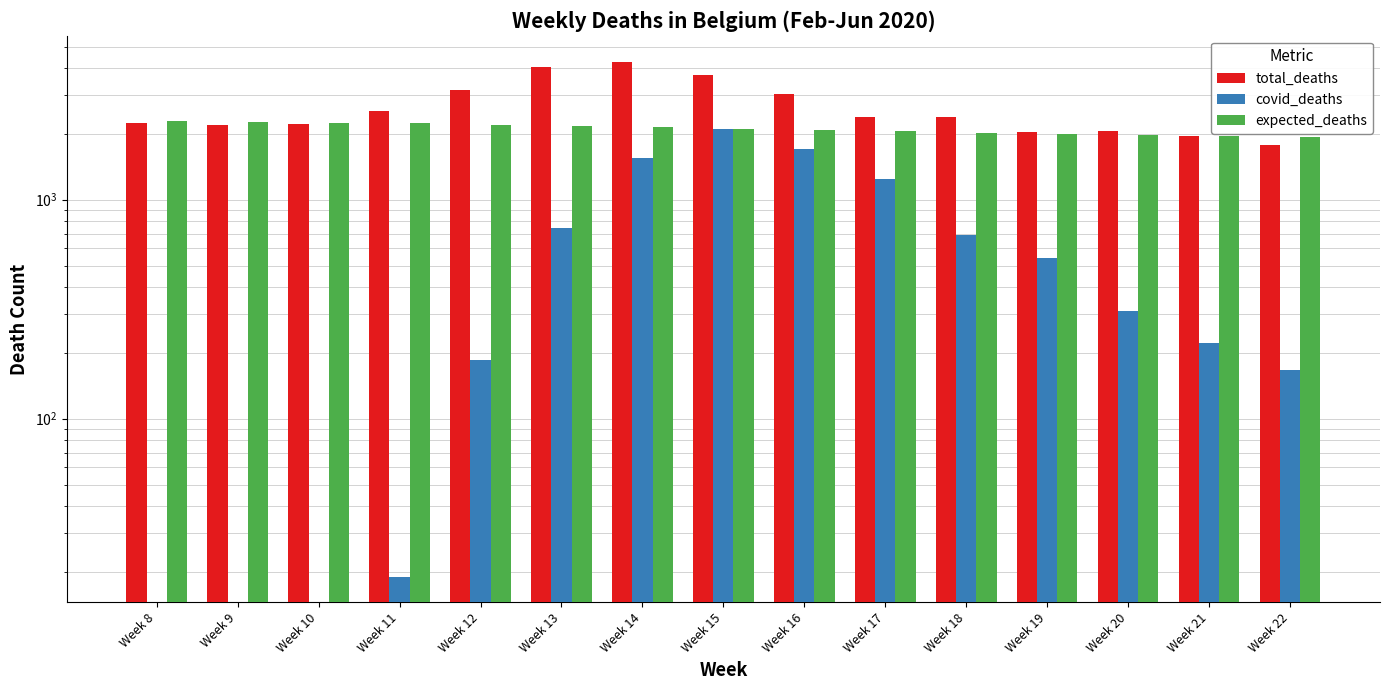

Reading left to right, list all the values displayed in this chart.

total_deaths: Week 8=2233	Week 9=2201	Week 10=2227	Week 11=2549	Week 12=3187	Week 13=4024	Week 14=4278	Week 15=3706	Week 16=3028	Week 17=2375	Week 18=2382	Week 19=2042	Week 20=2067	Week 21=1962	Week 22=1780
covid_deaths: Week 8=0	Week 9=0	Week 10=0	Week 11=19	Week 12=185	Week 13=745	Week 14=1556	Week 15=2114	Week 16=1706	Week 17=1246	Week 18=691	Week 19=544	Week 20=310	Week 21=221	Week 22=166
expected_deaths: Week 8=2288	Week 9=2271	Week 10=2252	Week 11=2229	Week 12=2202	Week 13=2174	Week 14=2143	Week 15=2112	Week 16=2082	Week 17=2052	Week 18=2021	Week 19=1992	Week 20=1967	Week 21=1946	Week 22=1930